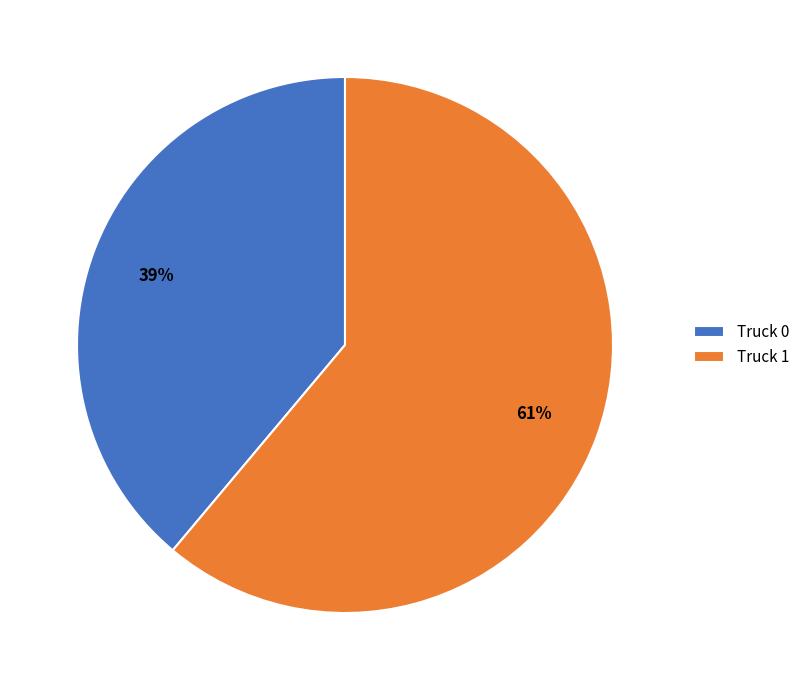

Rank the categories by value from lowest to highest.

Truck 0, Truck 1